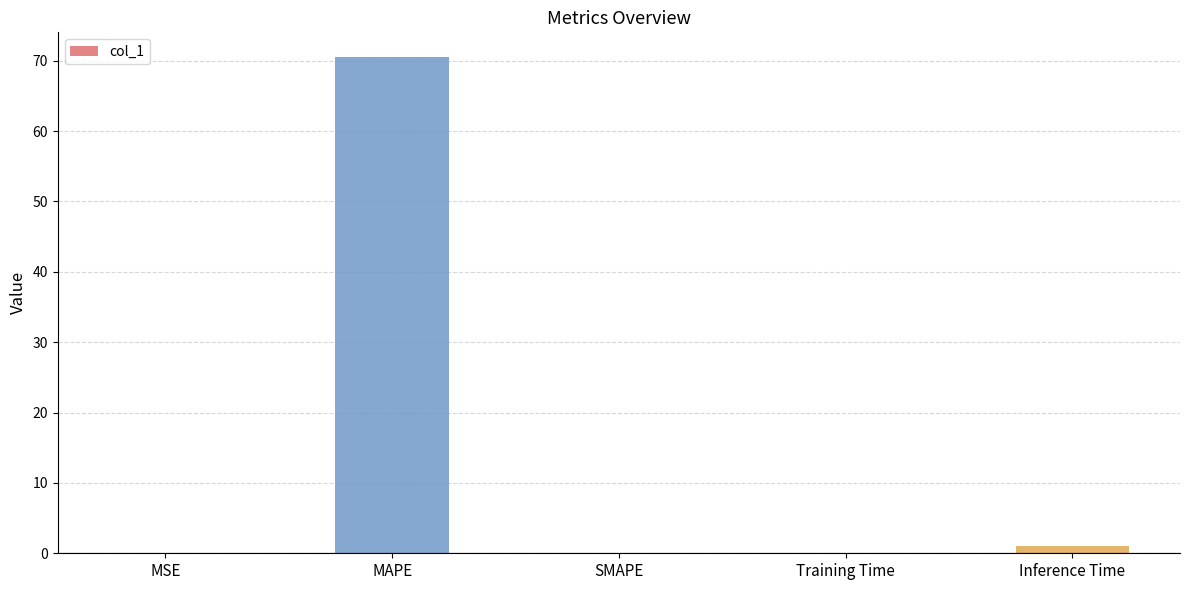

What is the difference between the values at MSE and Training Time?

0.1